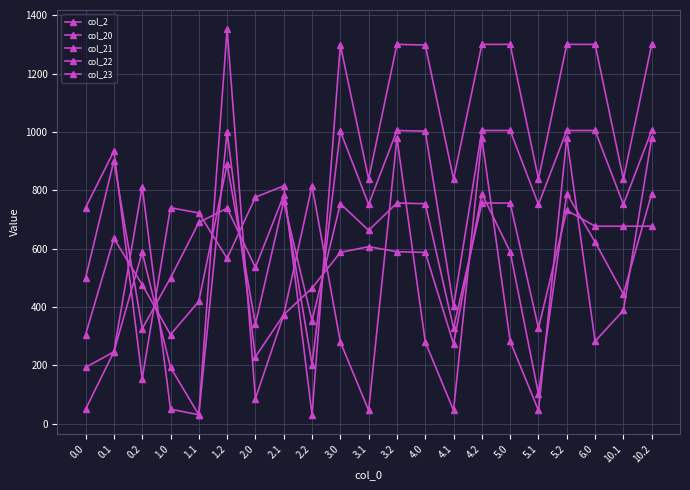

What is the value of the col_22 point at the 4th from the left?

305.6